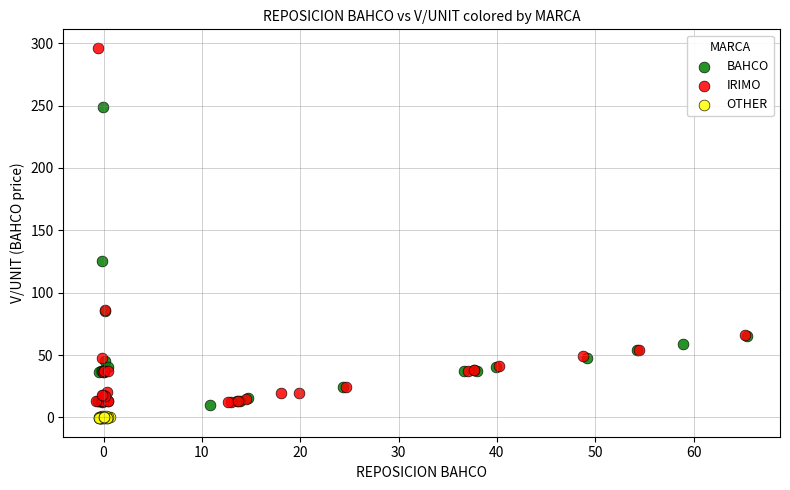

Which series has the widest spread of Y values?

IRIMO